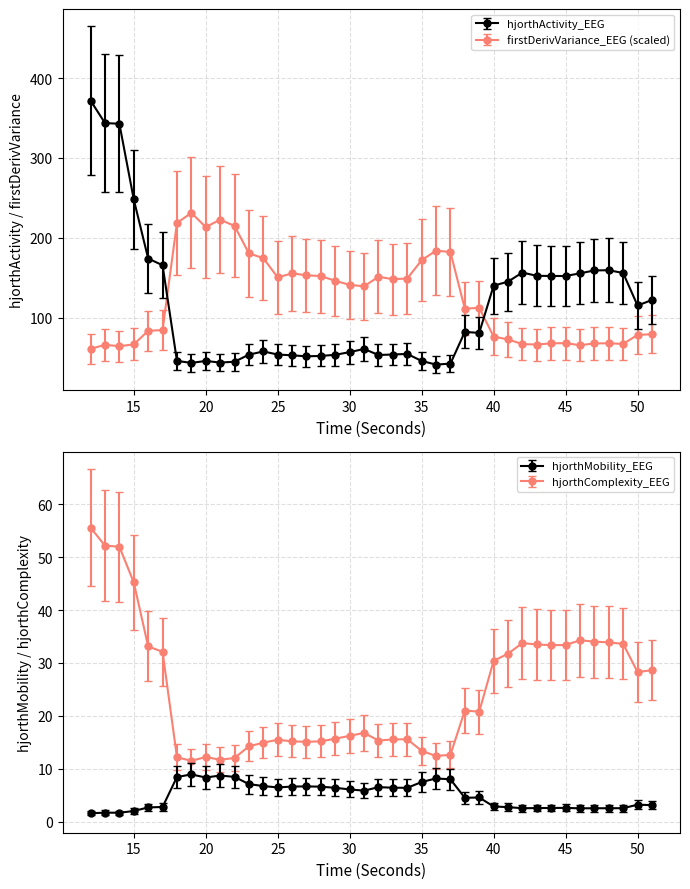

The firstDerivVariance_EEG series shows 38.9 at 16. True or false?

False